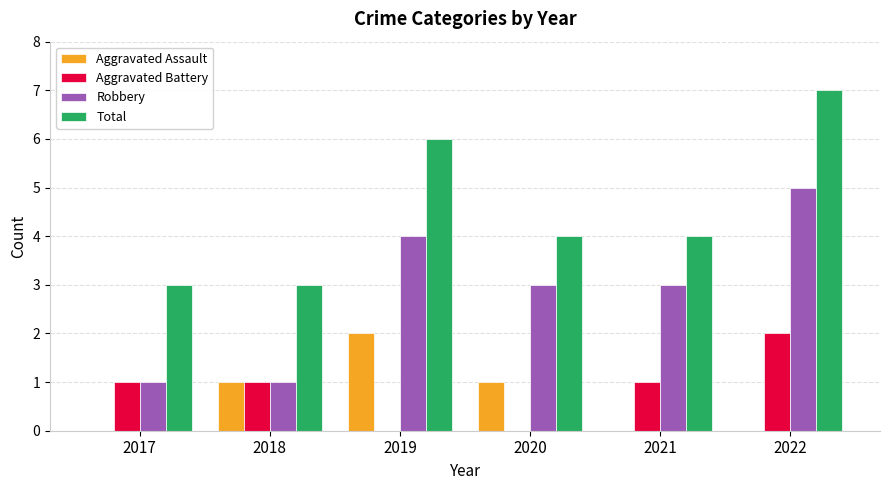

The value of Robbery at 2019 is 6. True or false?

False